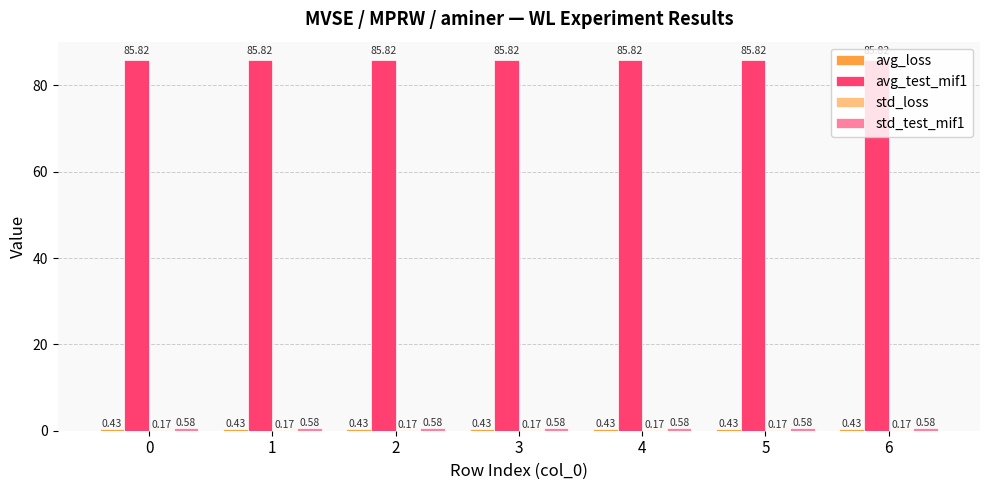

How many groups of bars are there?

7